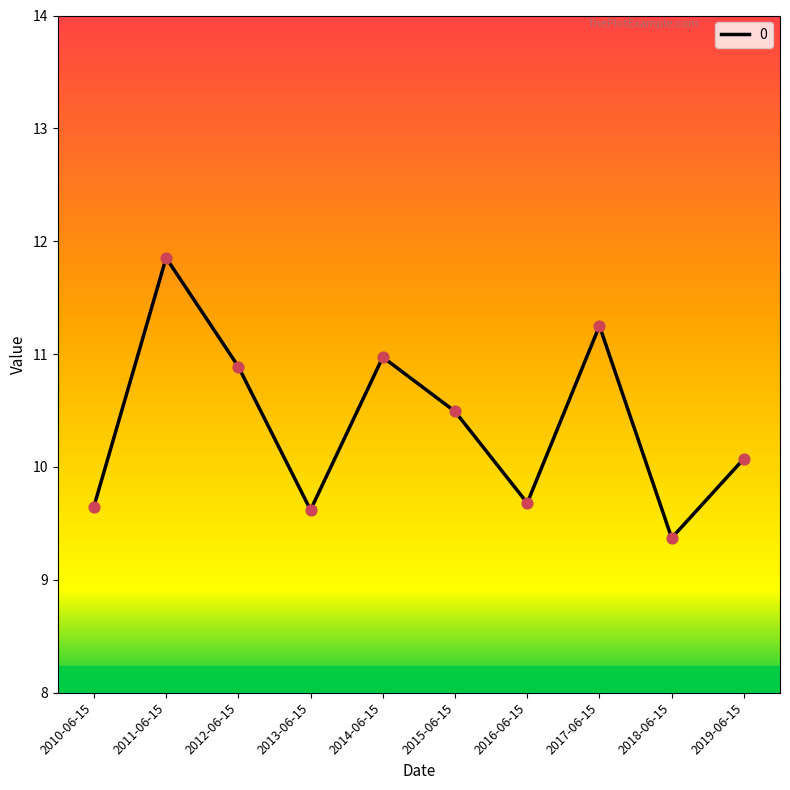

What is the change in value from 2010-06-15 to 2018-06-15?

-0.3